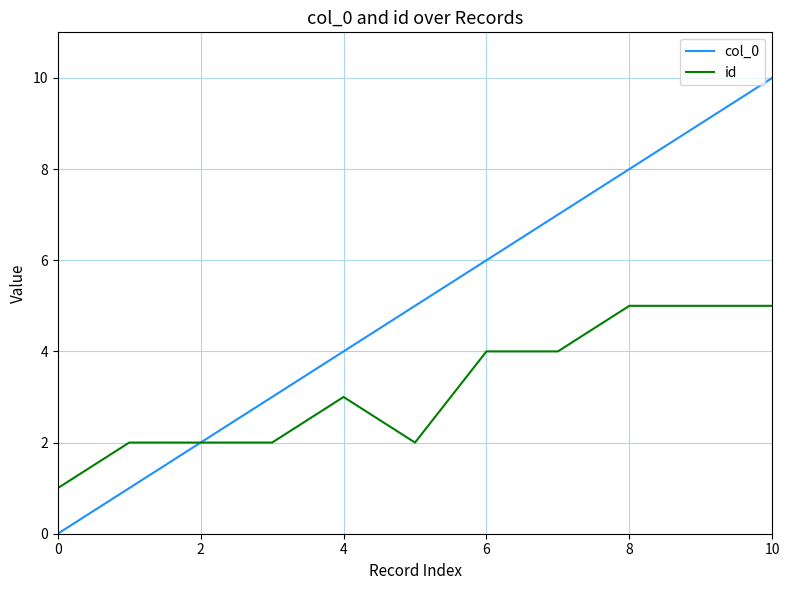

What is the greatest value displayed?

10